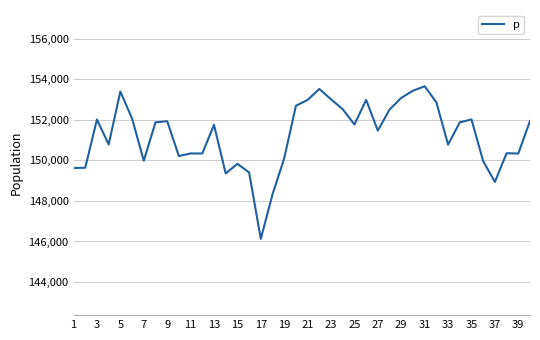

Does the chart display data point markers on the line(s)?

No